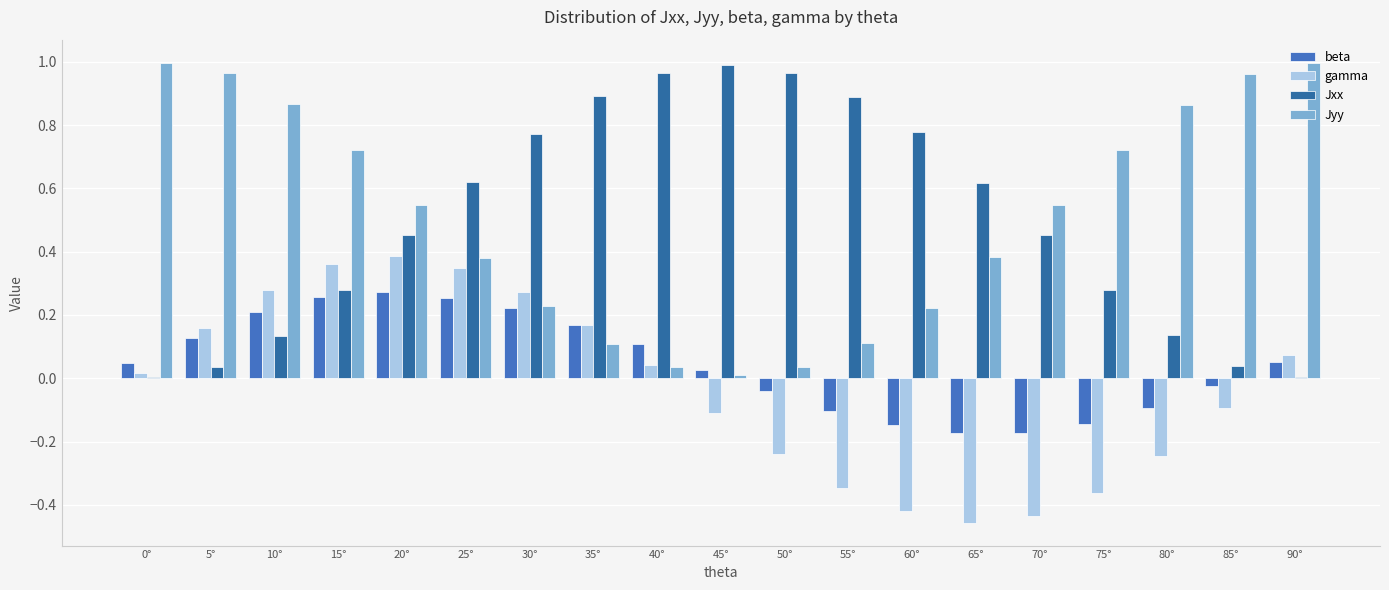

Reading right to left, list all the values displayed in this chart.

beta: 0.1	-0.0	-0.1	-0.1	-0.2	-0.2	-0.1	-0.1	-0.0	0.0	0.1	0.2	0.2	0.3	0.3	0.3	0.2	0.1	0.0
gamma: 0.1	-0.1	-0.2	-0.4	-0.4	-0.5	-0.4	-0.3	-0.2	-0.1	0.0	0.2	0.3	0.3	0.4	0.4	0.3	0.2	0.0
Jxx: 0.0	0.0	0.1	0.3	0.5	0.6	0.8	0.9	1.0	1.0	1.0	0.9	0.8	0.6	0.5	0.3	0.1	0.0	0.0
Jyy: 1.0	1.0	0.9	0.7	0.5	0.4	0.2	0.1	0.0	0.0	0.0	0.1	0.2	0.4	0.5	0.7	0.9	1.0	1.0